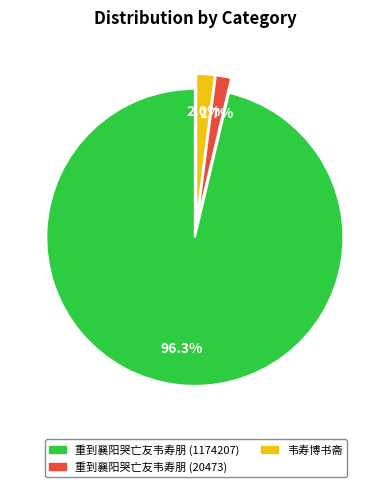

Is there any slice that represents more than half of the pie?

Yes